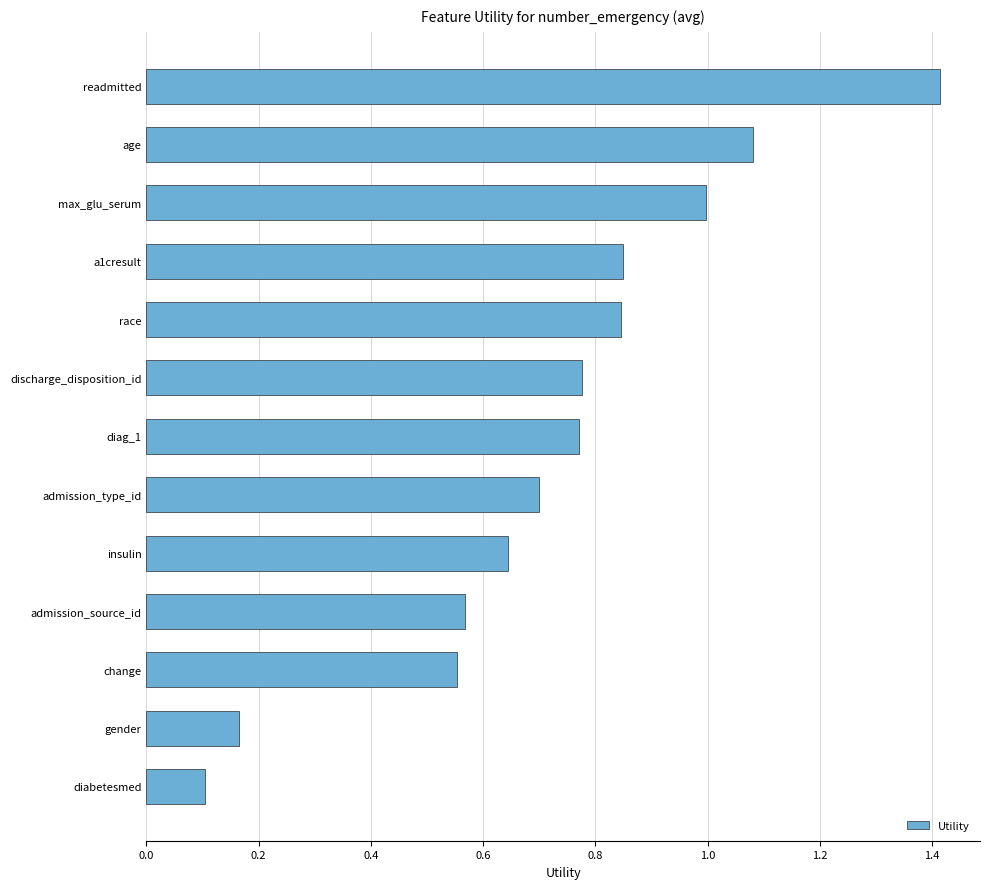

What is the difference between the maximum and second lowest values?

1.2